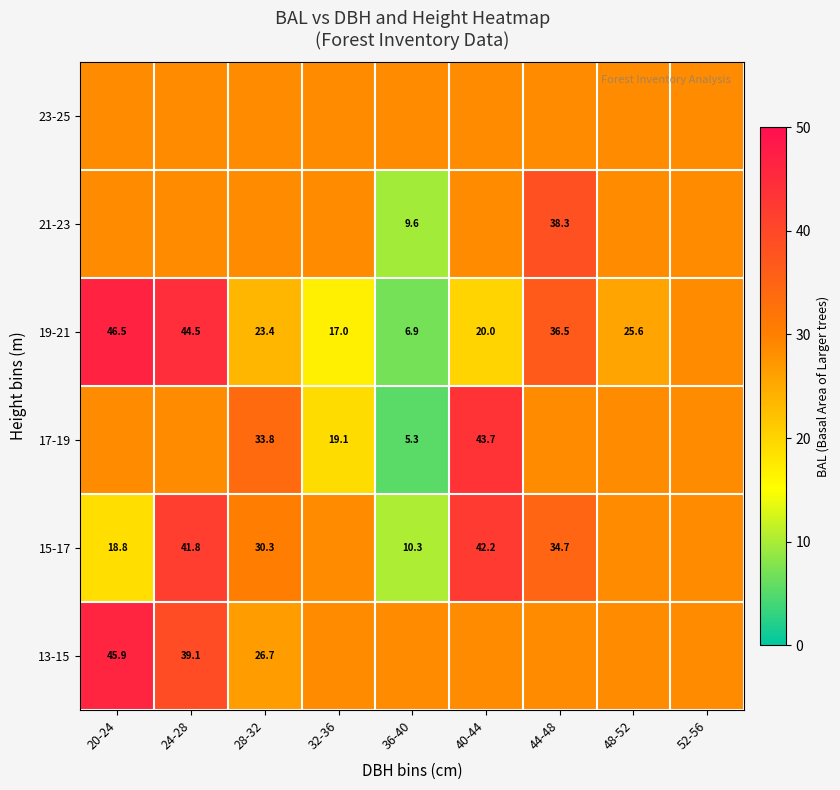

List the series in order of their peak value, lowest first.

23-25, 21-23, 15-17, 17-19, 13-15, 19-21